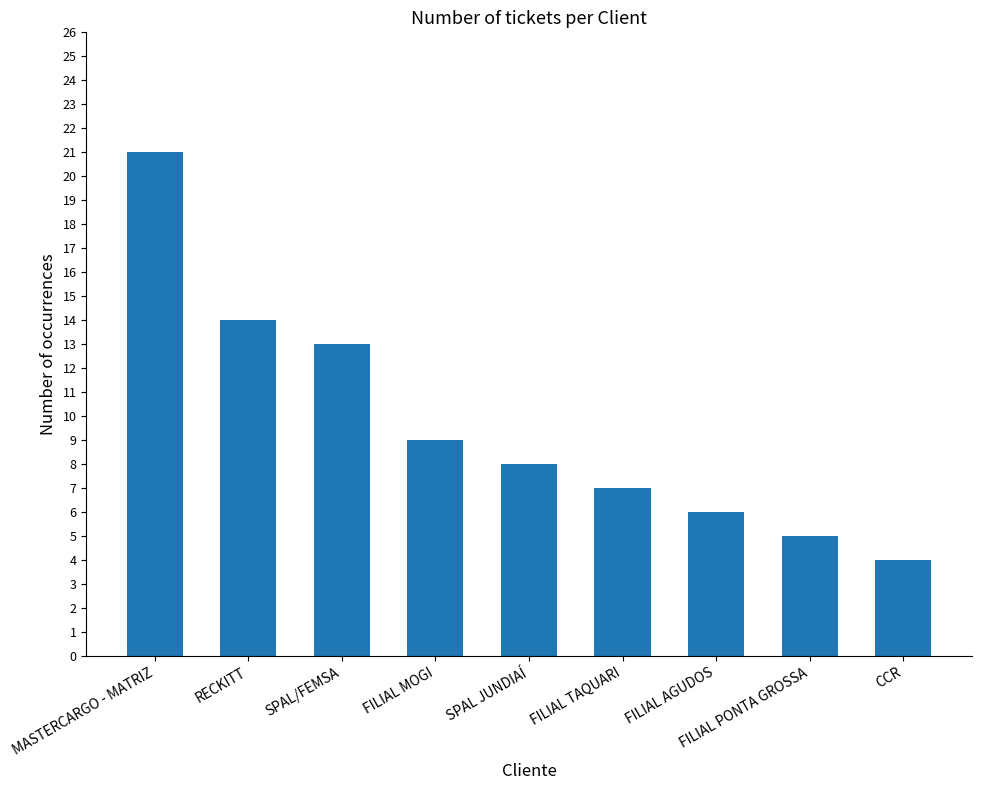

What is the label of the 5th bar from the right?

SPAL JUNDIAÍ